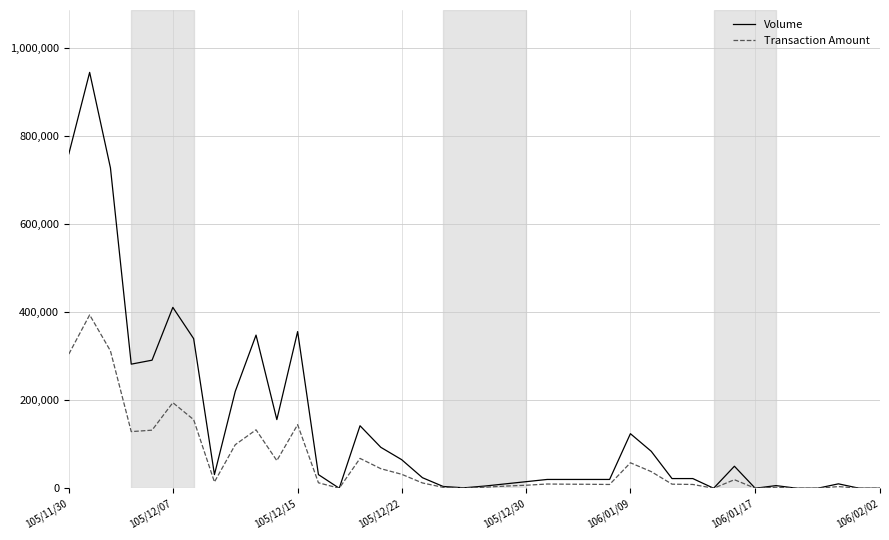

What is the average value of the Volume series?

141400